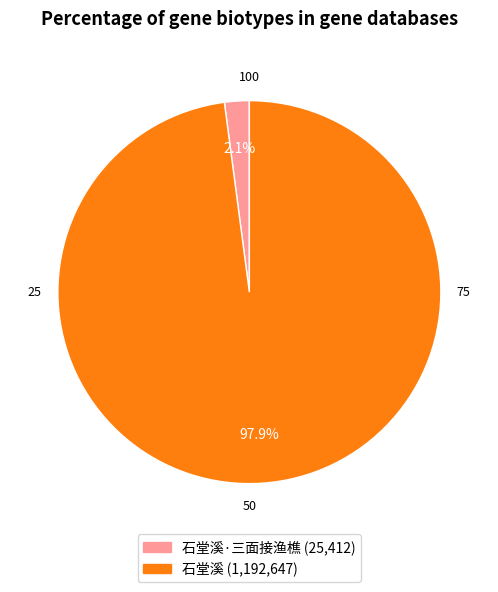

Is there a majority slice in this chart?

Yes